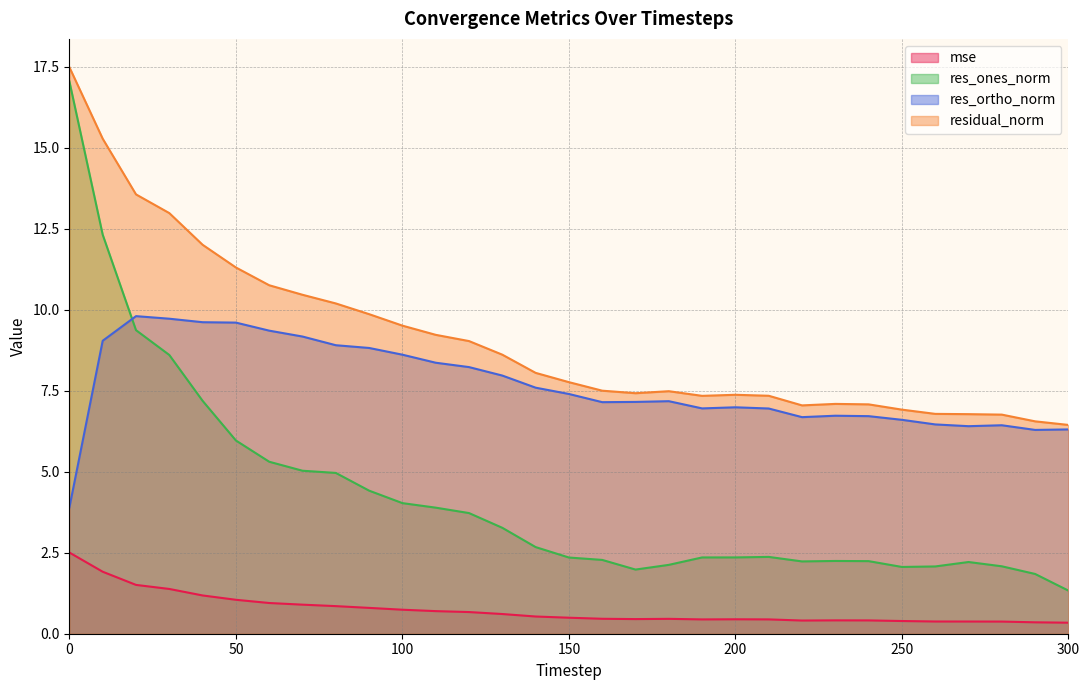

What is the difference between the residual_norm values at 0 and 160?

10.0